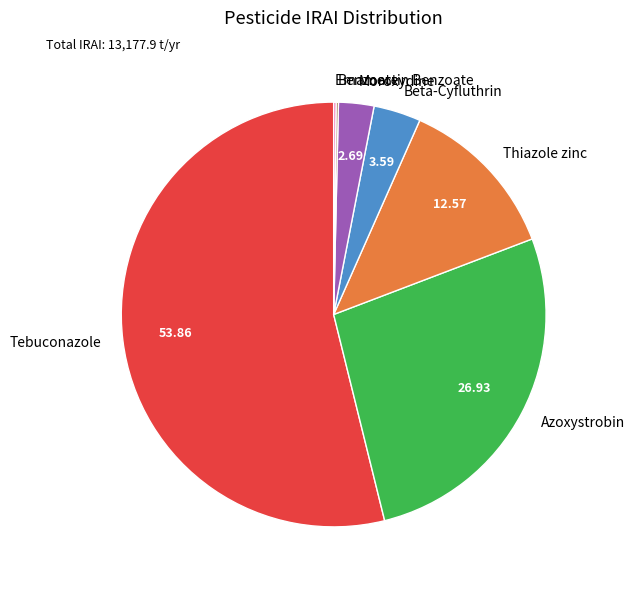

What is the largest slice in the pie chart?

Tebuconazole